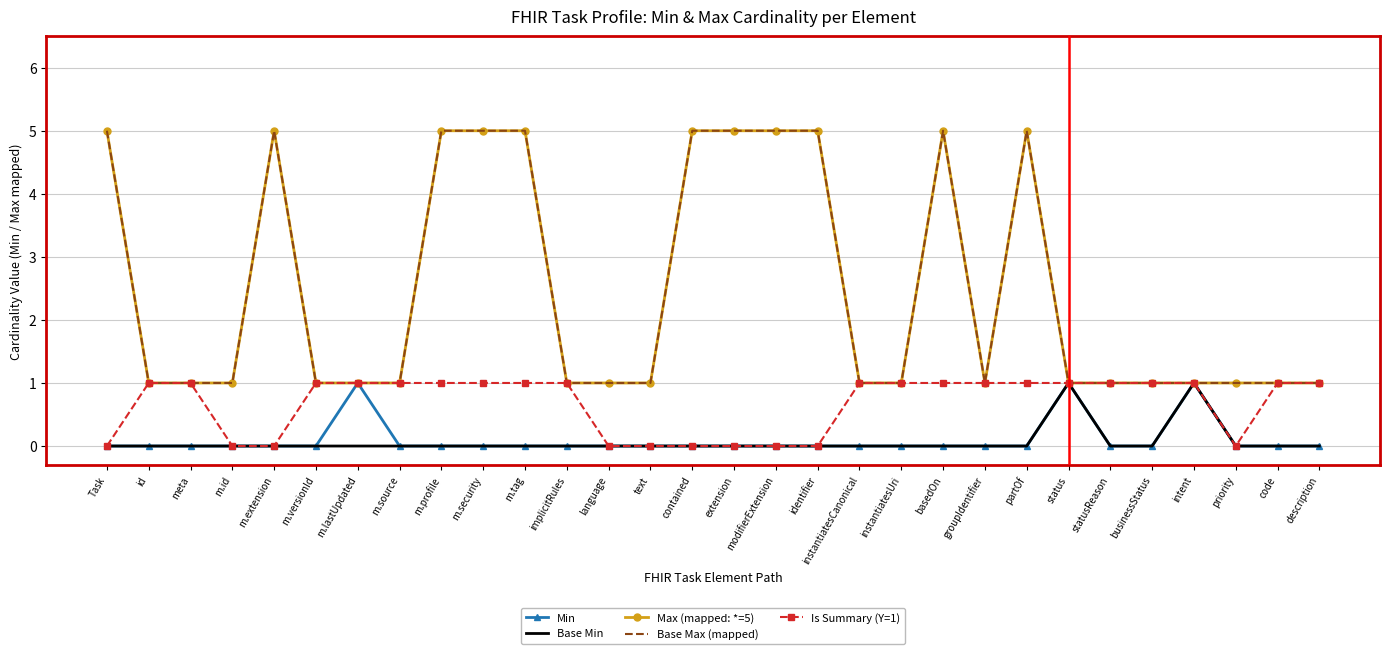

What is the spread (max minus min) of values at m.tag?

5